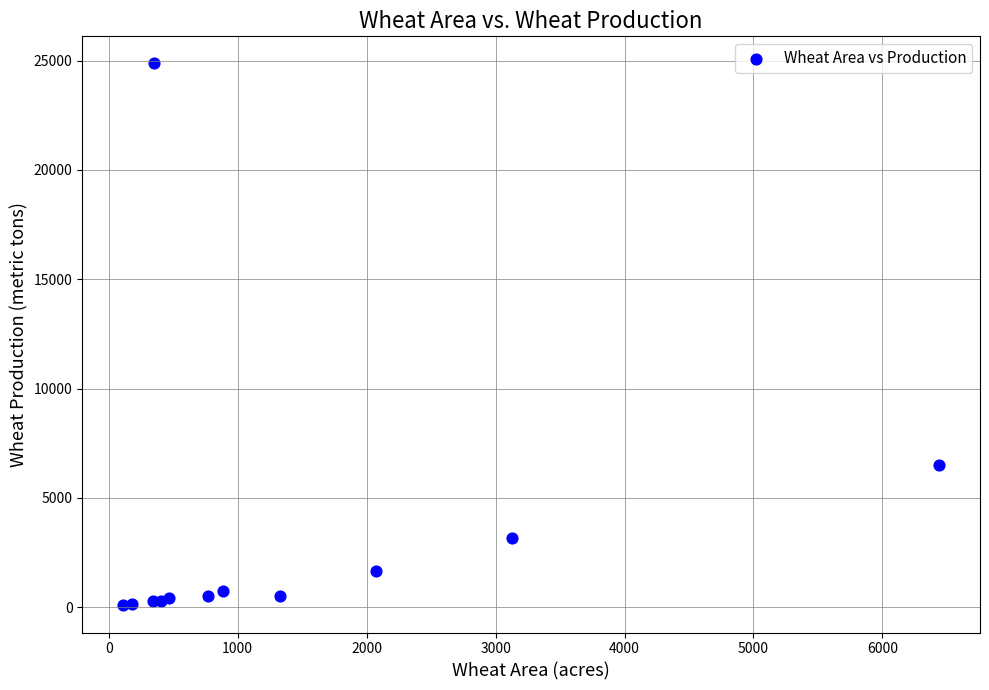

What Y value in the scatter plot is closest to 12476?

6491.0